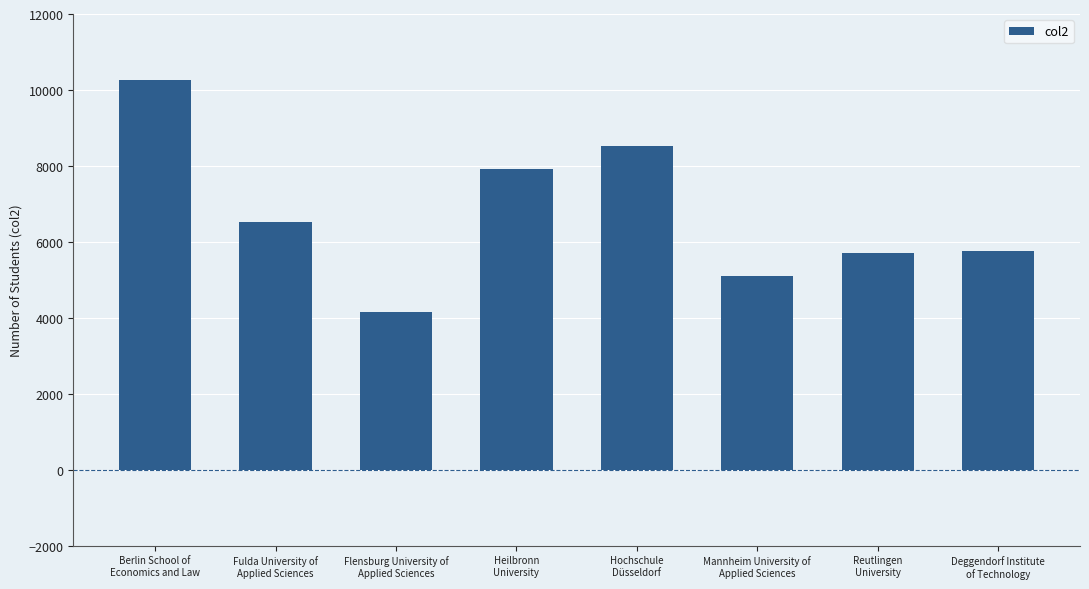

What is the value of the 3rd bar from the left?

4156